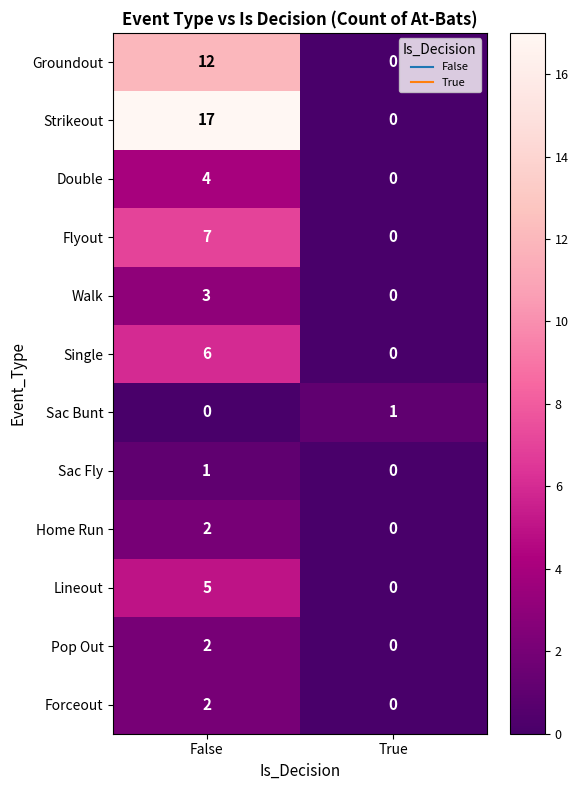

List the labels in order of Sac Bunt value, smallest first.

False, True